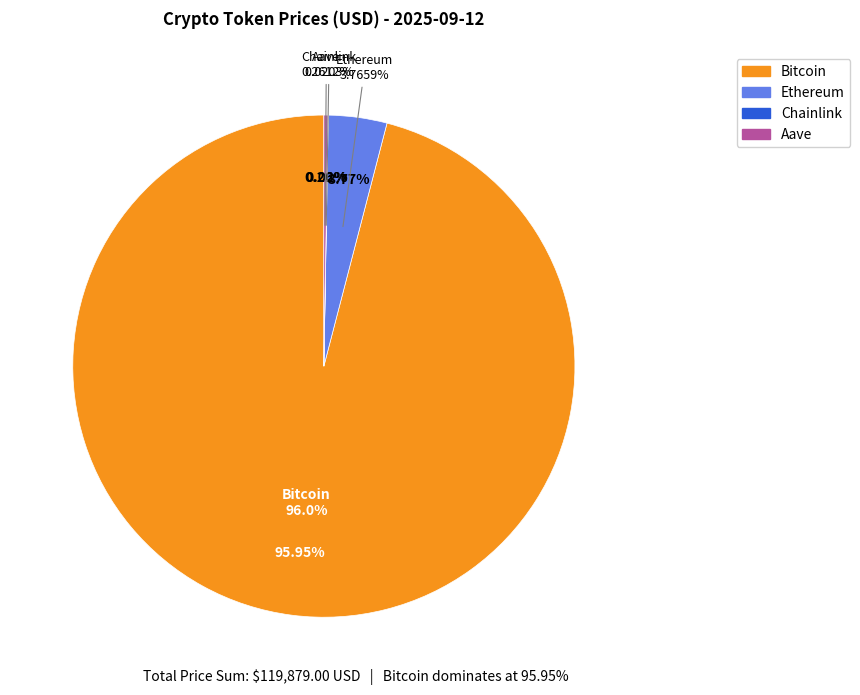

What percentage is the Ethereum slice, to the nearest percent?

4%